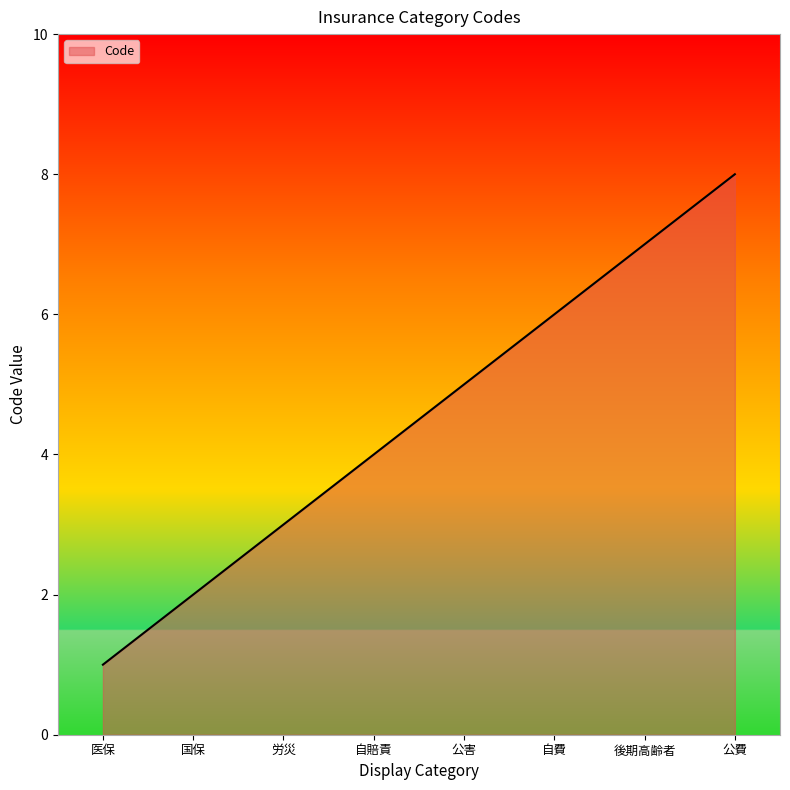

At which label is the value closest to 4?

自賠責